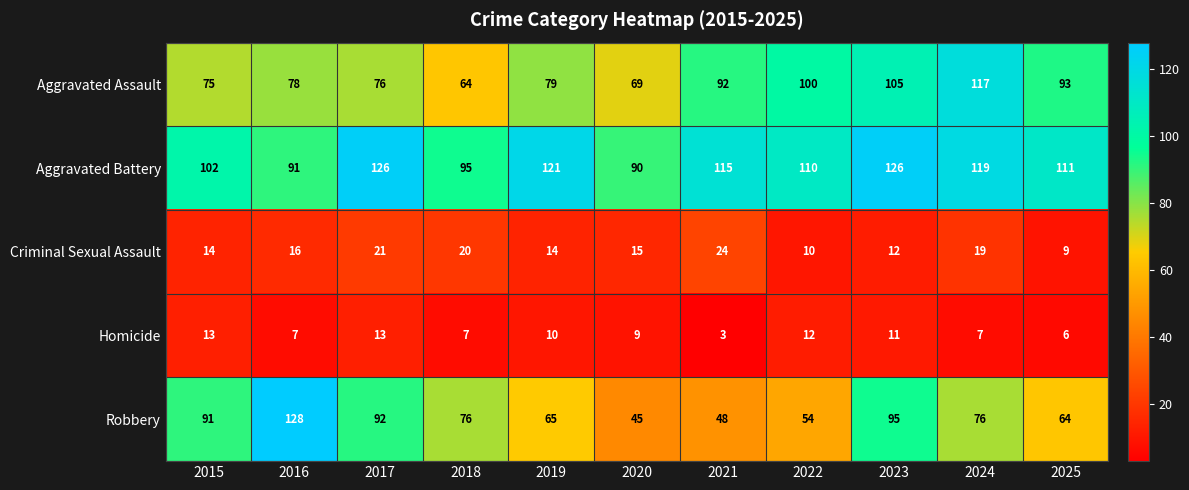

Count the number of categories in the chart.

11